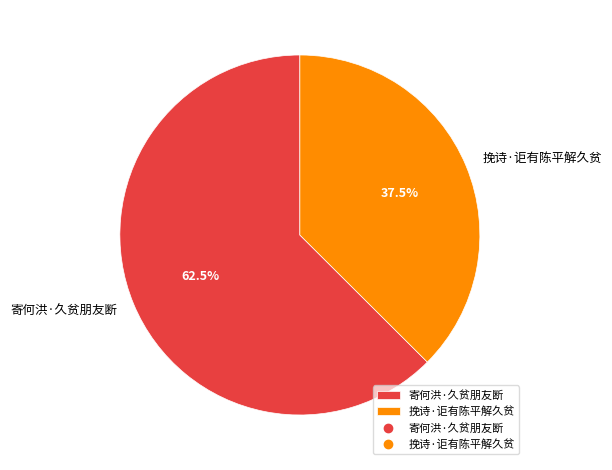

Combined, do 挽诗·讵有陈平解久贫 and 寄何洪·久贫朋友断 account for over 50%?

Yes